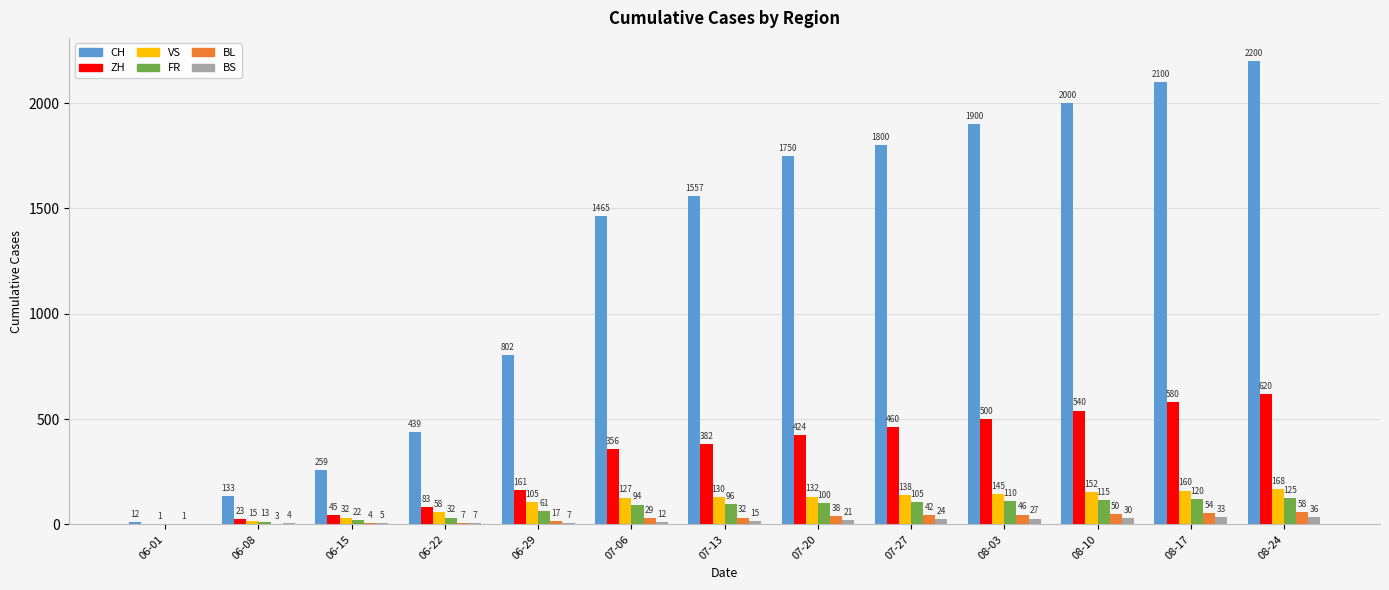

Count the number of categories in the chart.

13